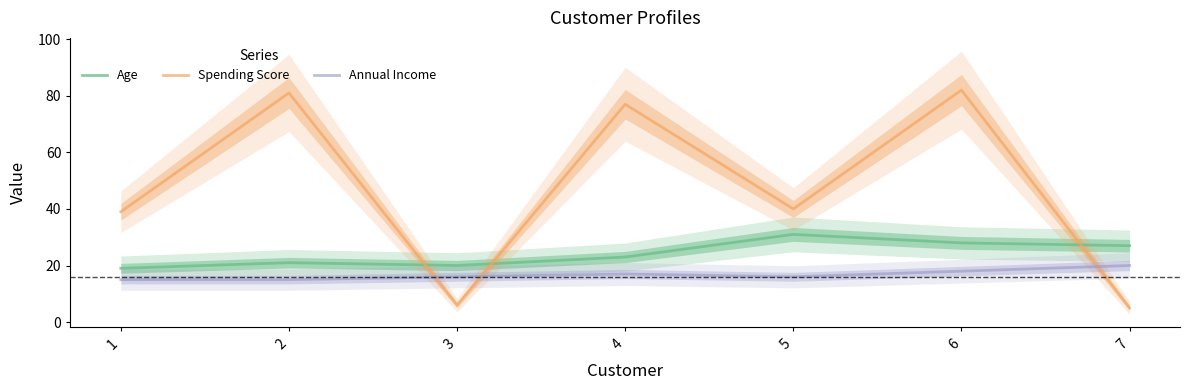

What are all the series names shown in the legend?

Age, Spending Score, Annual Income